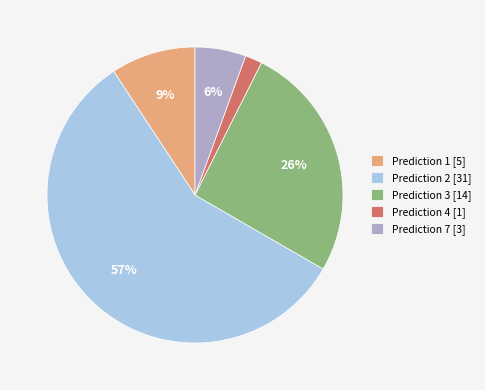

What is the majority slice?

Prediction 2 [31]